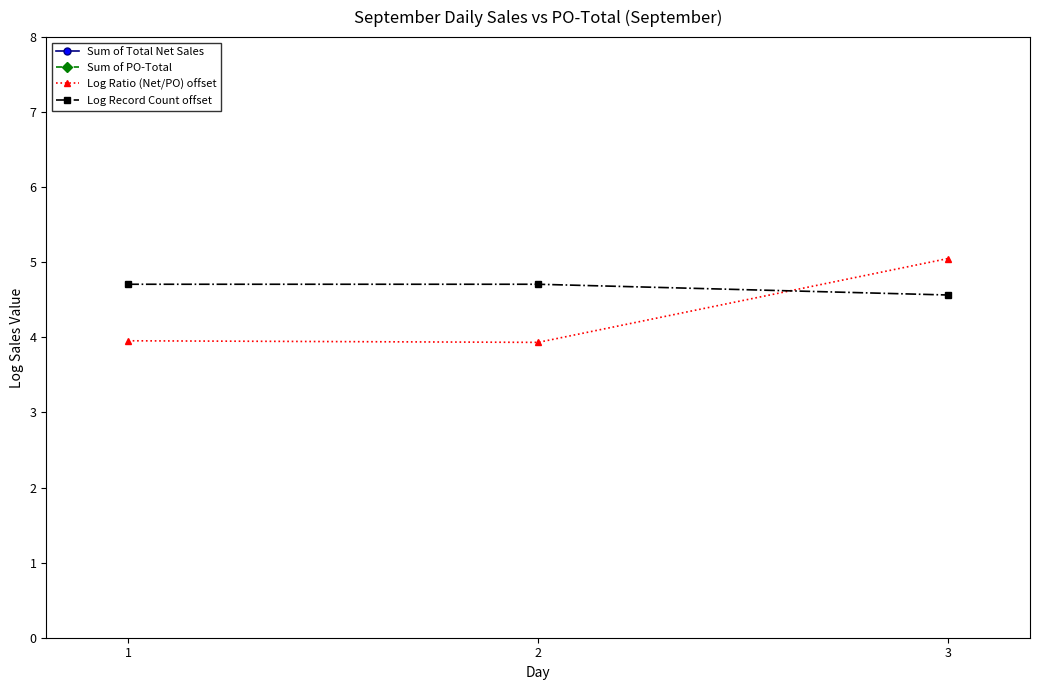

Which label corresponds to the smallest value in the chart?

2